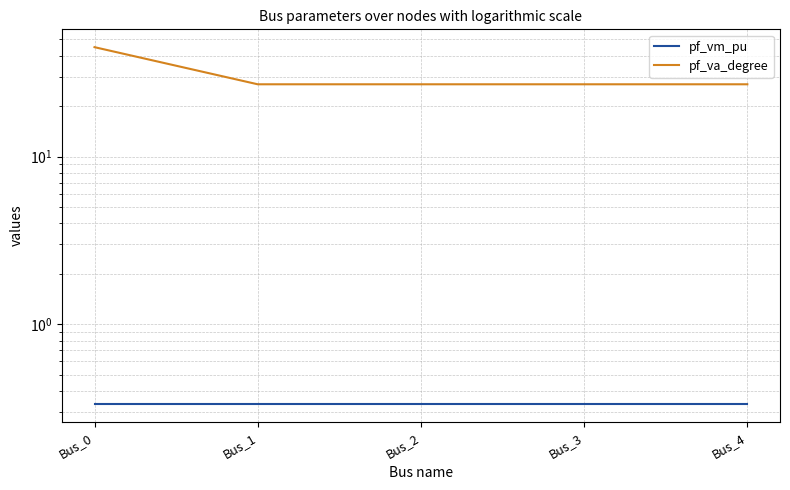

What is the value of the pf_va_degree point at the 1st from the left?

45.0